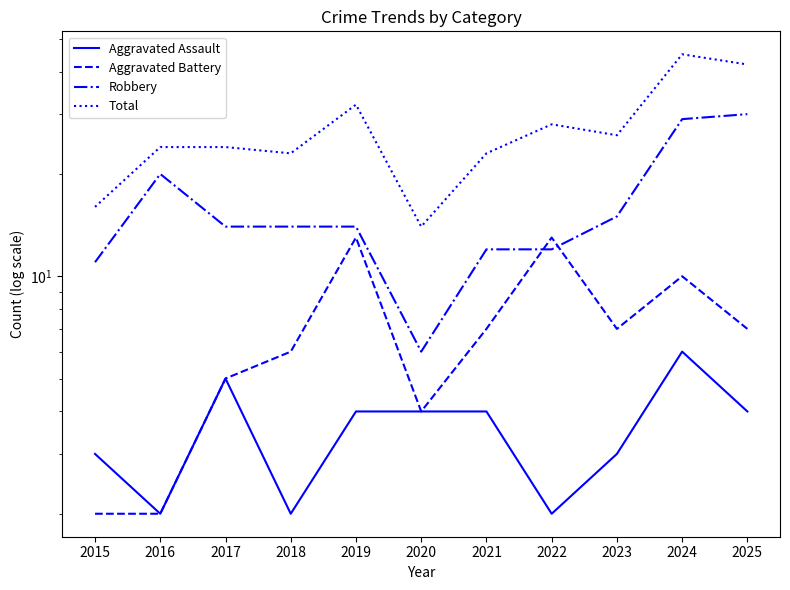

What value does the Aggravated Assault series have at 2019?

4